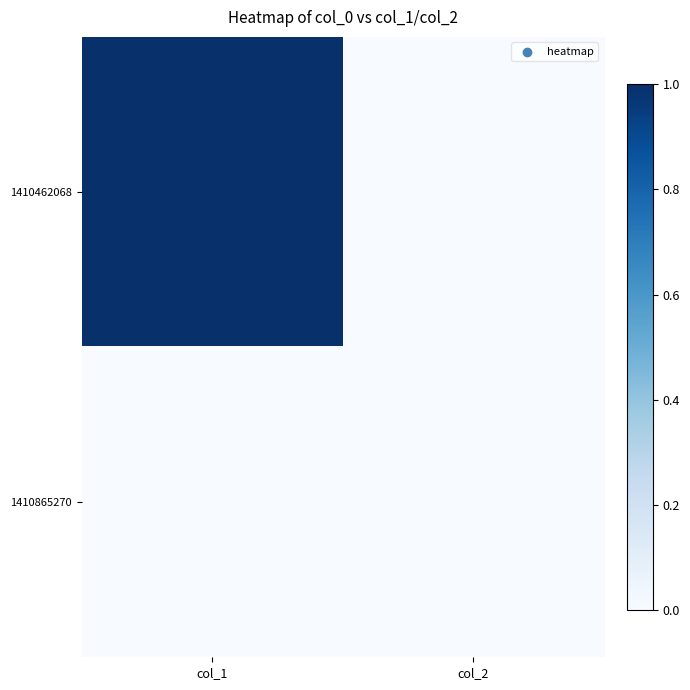

At how many categories does at least one series exceed 0?

1